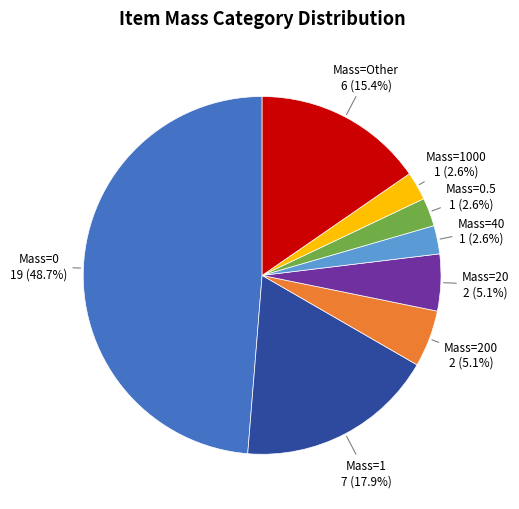

Is there any slice that represents more than half of the pie?

No